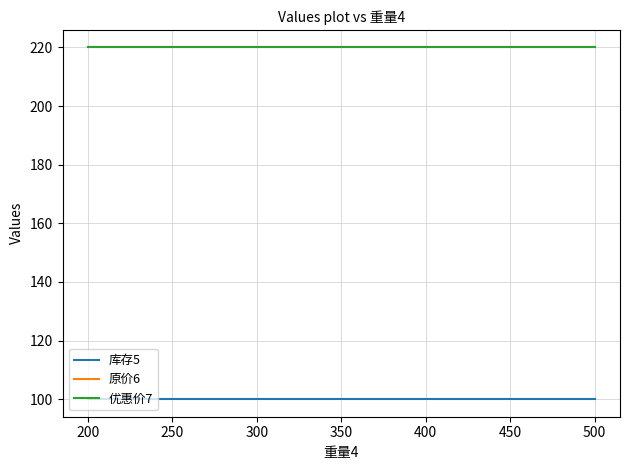

What is the highest value of the 优惠价7 series?

220